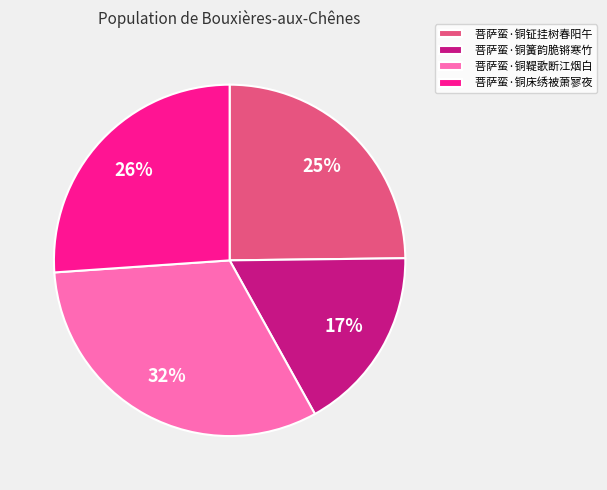

What is the ratio of the value at 菩萨蛮·铜钲挂树春阳午 to the value at 菩萨蛮·铜鞮歌断江烟白?

0.8